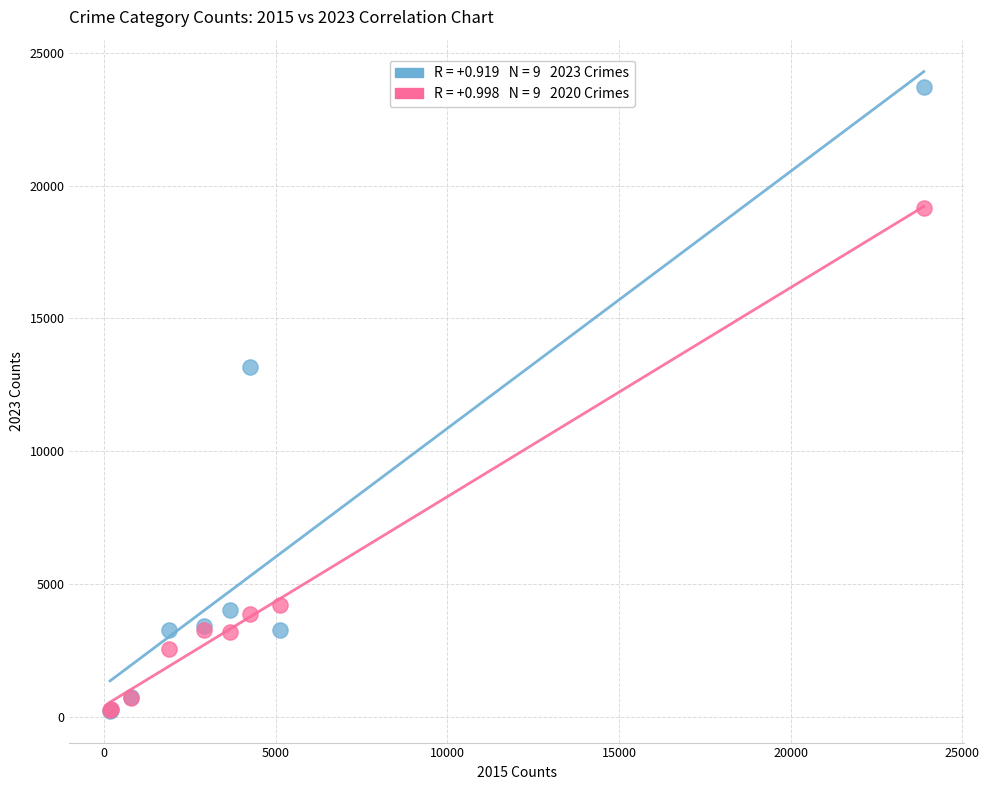

Across all series, what Y value is closest to 11971?

13178